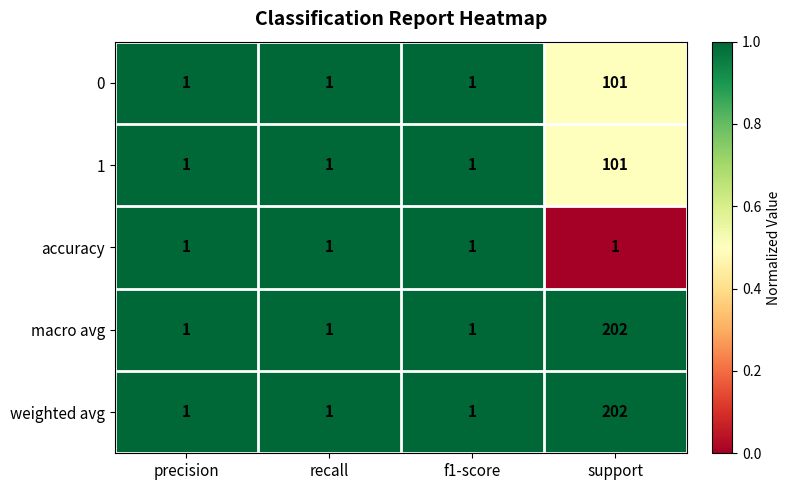

What is the average value of the weighted avg series?

51